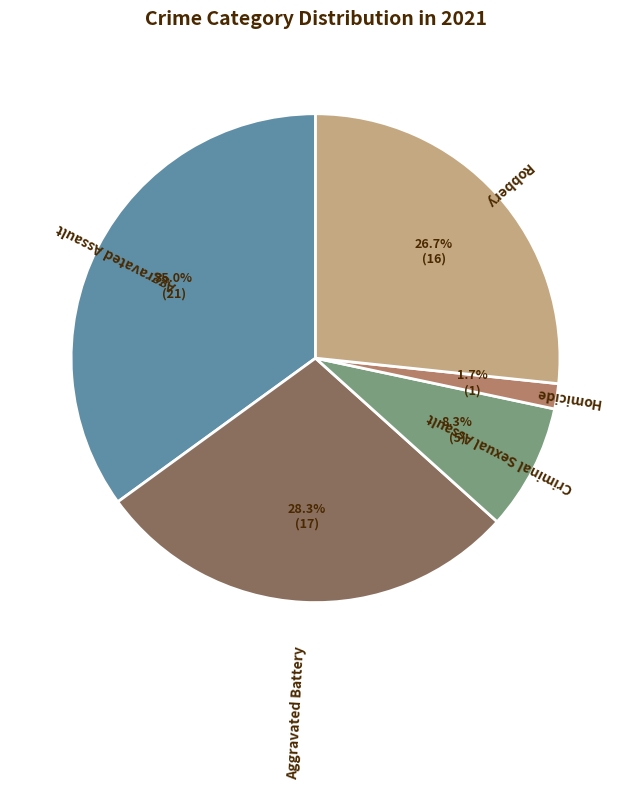

The Robbery slice represents 32% of the pie. True or false?

False